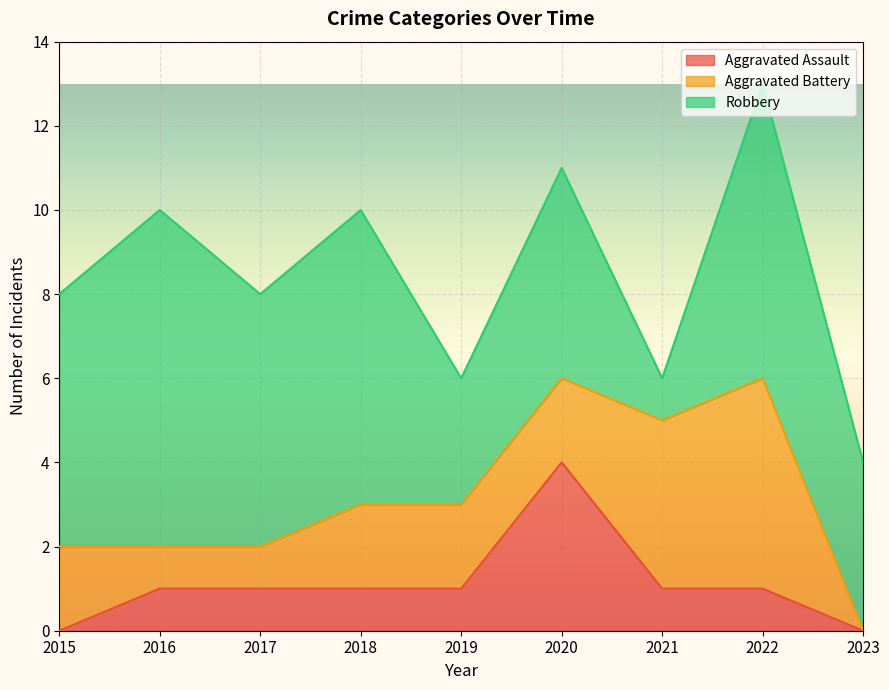

What is the difference between the Robbery values at 2021 and 2016?

7